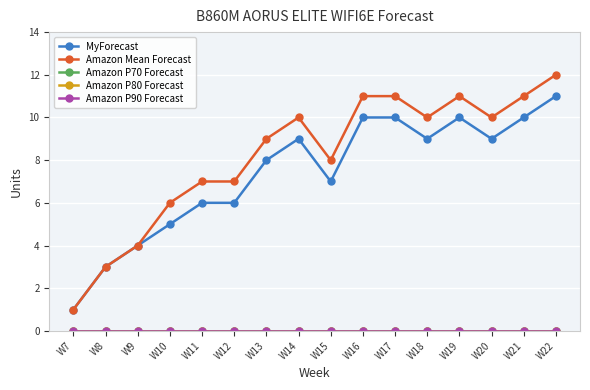

True or false: MyForecast has more than 1 interior local peaks.

True